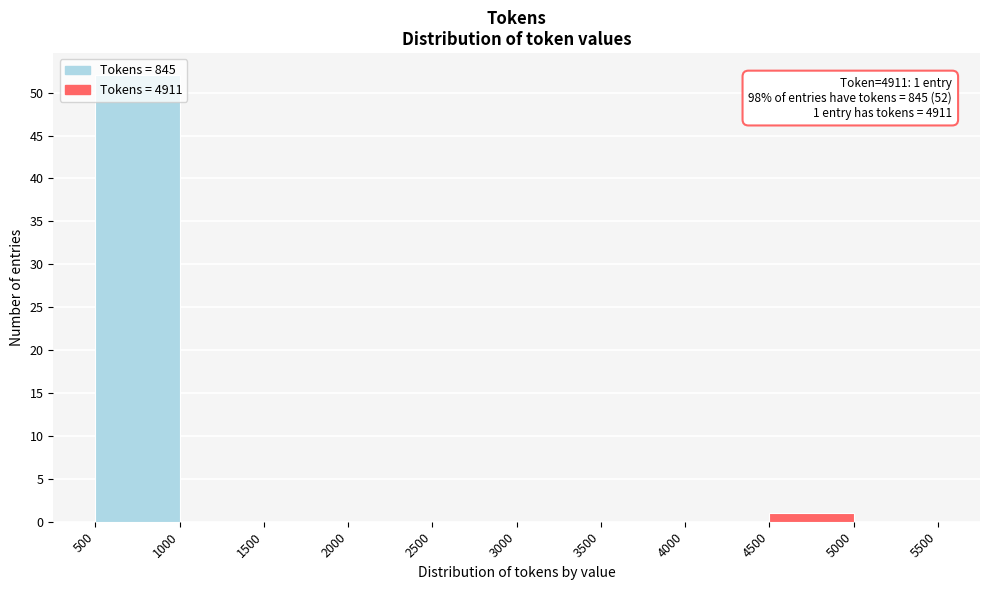

Over which range of the x-axis is the bar tallest?

500 to 1000